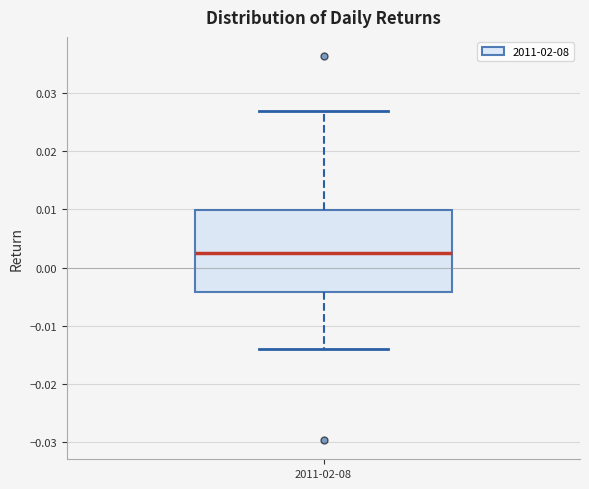

Transcribe this box plot: give where the median line is, the range the box spans, and where the two whiskers end, as read against the y-axis. The values are not printed on the chart, so give them approximately, as read against the axis.

median 0.003, box -0.004 to 0.010, whiskers -0.014 to 0.027